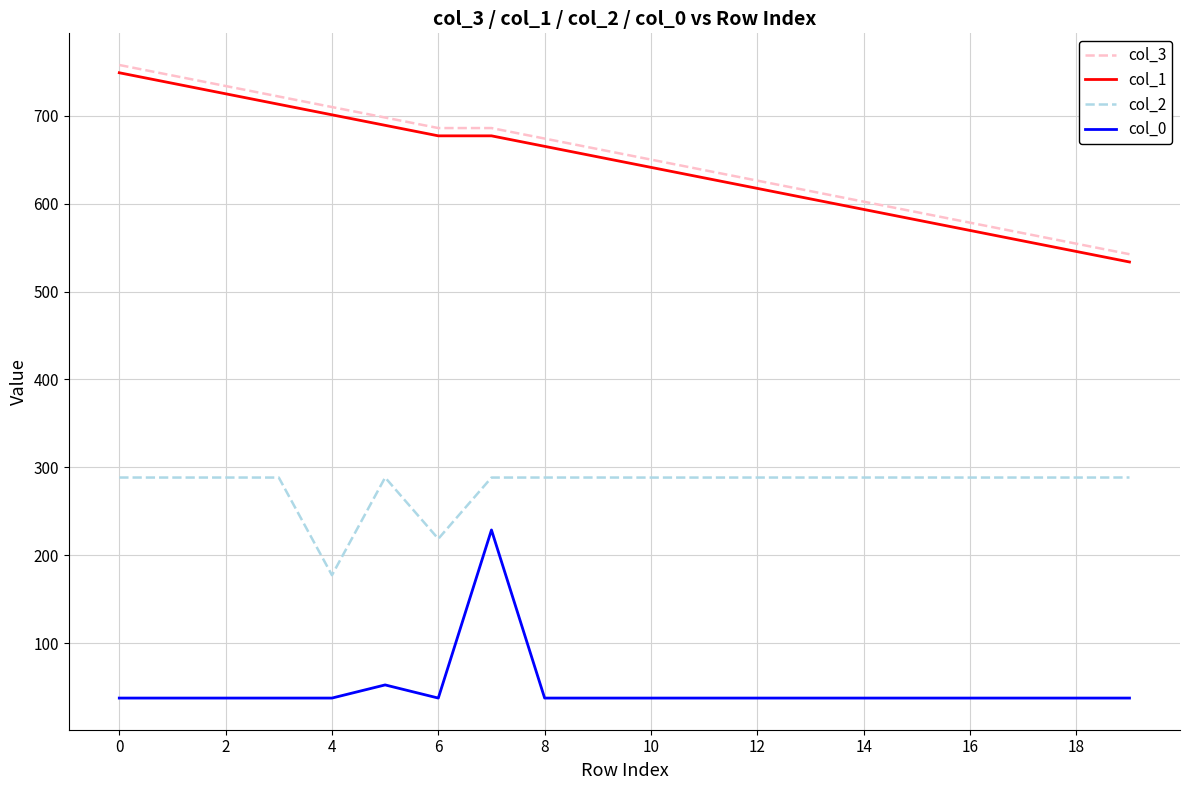

True or false: col_2 and col_0 cross at least once.

False